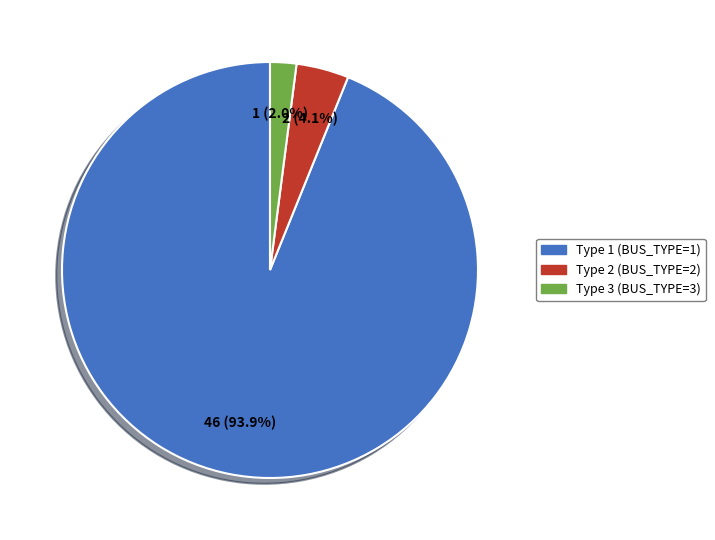

Count the number of slices in the pie.

3